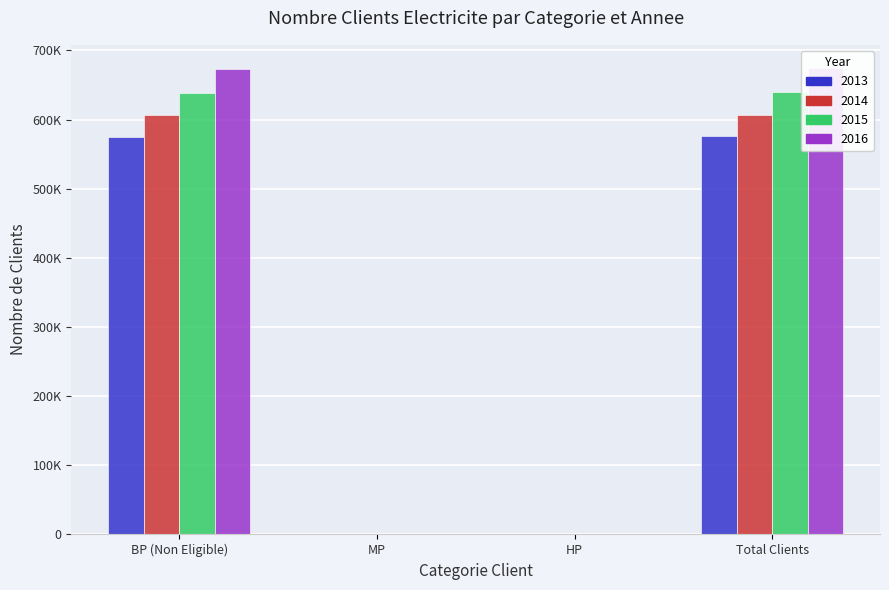

Which category has the lowest value in the 2013 series?

HP